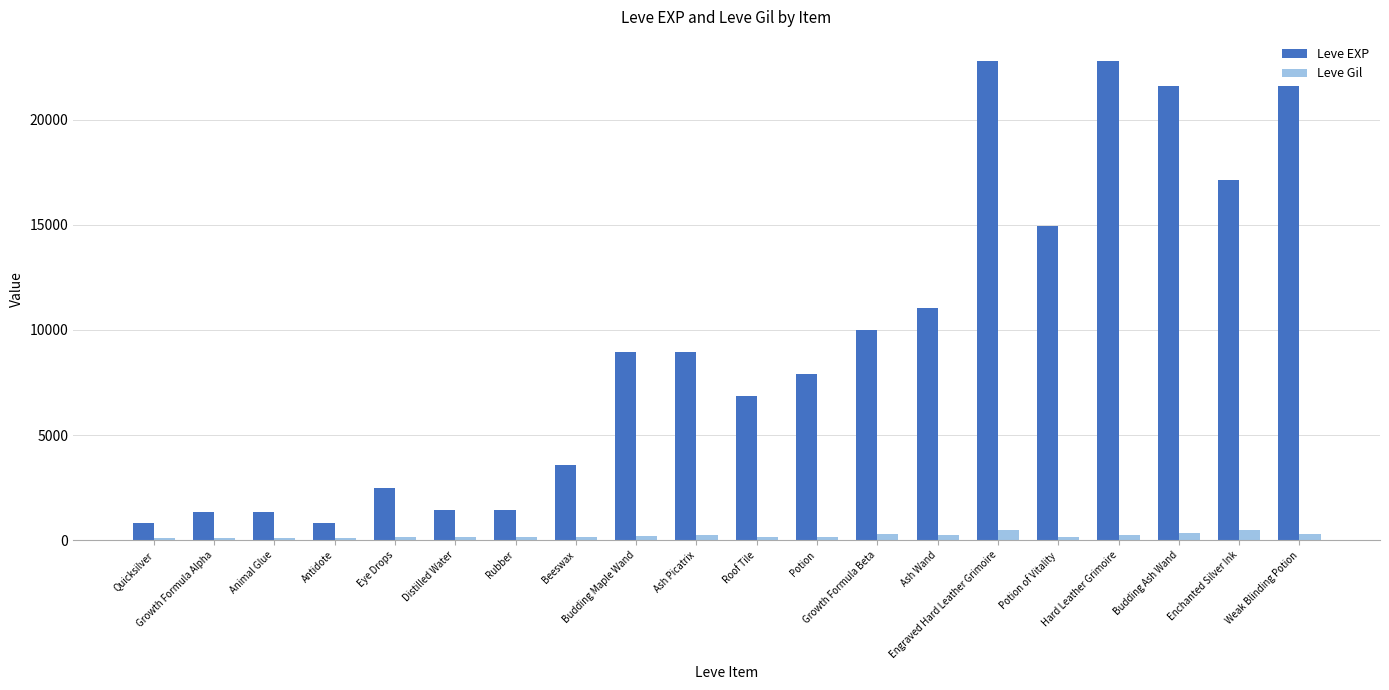

What is the difference between the Leve Gil values at Animal Glue and Weak Blinding Potion?

166